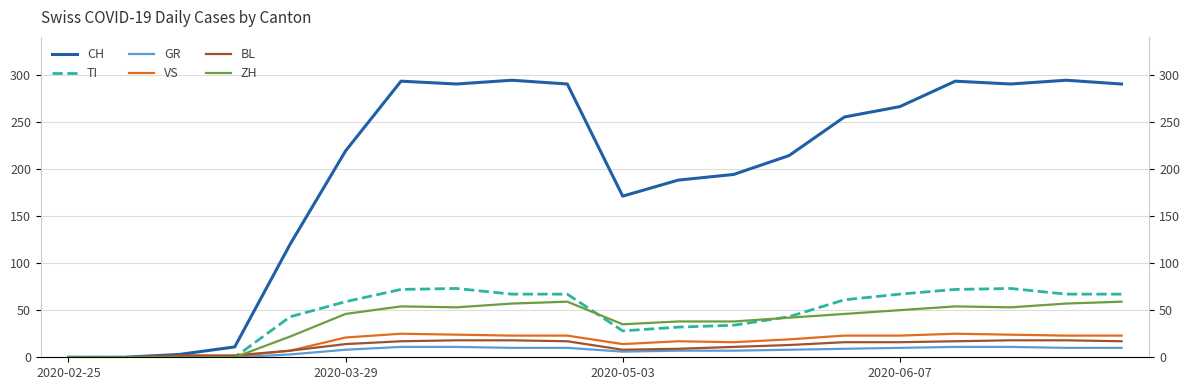

In VS, how many points are higher than both neighbors (excluding endpoints)?

3